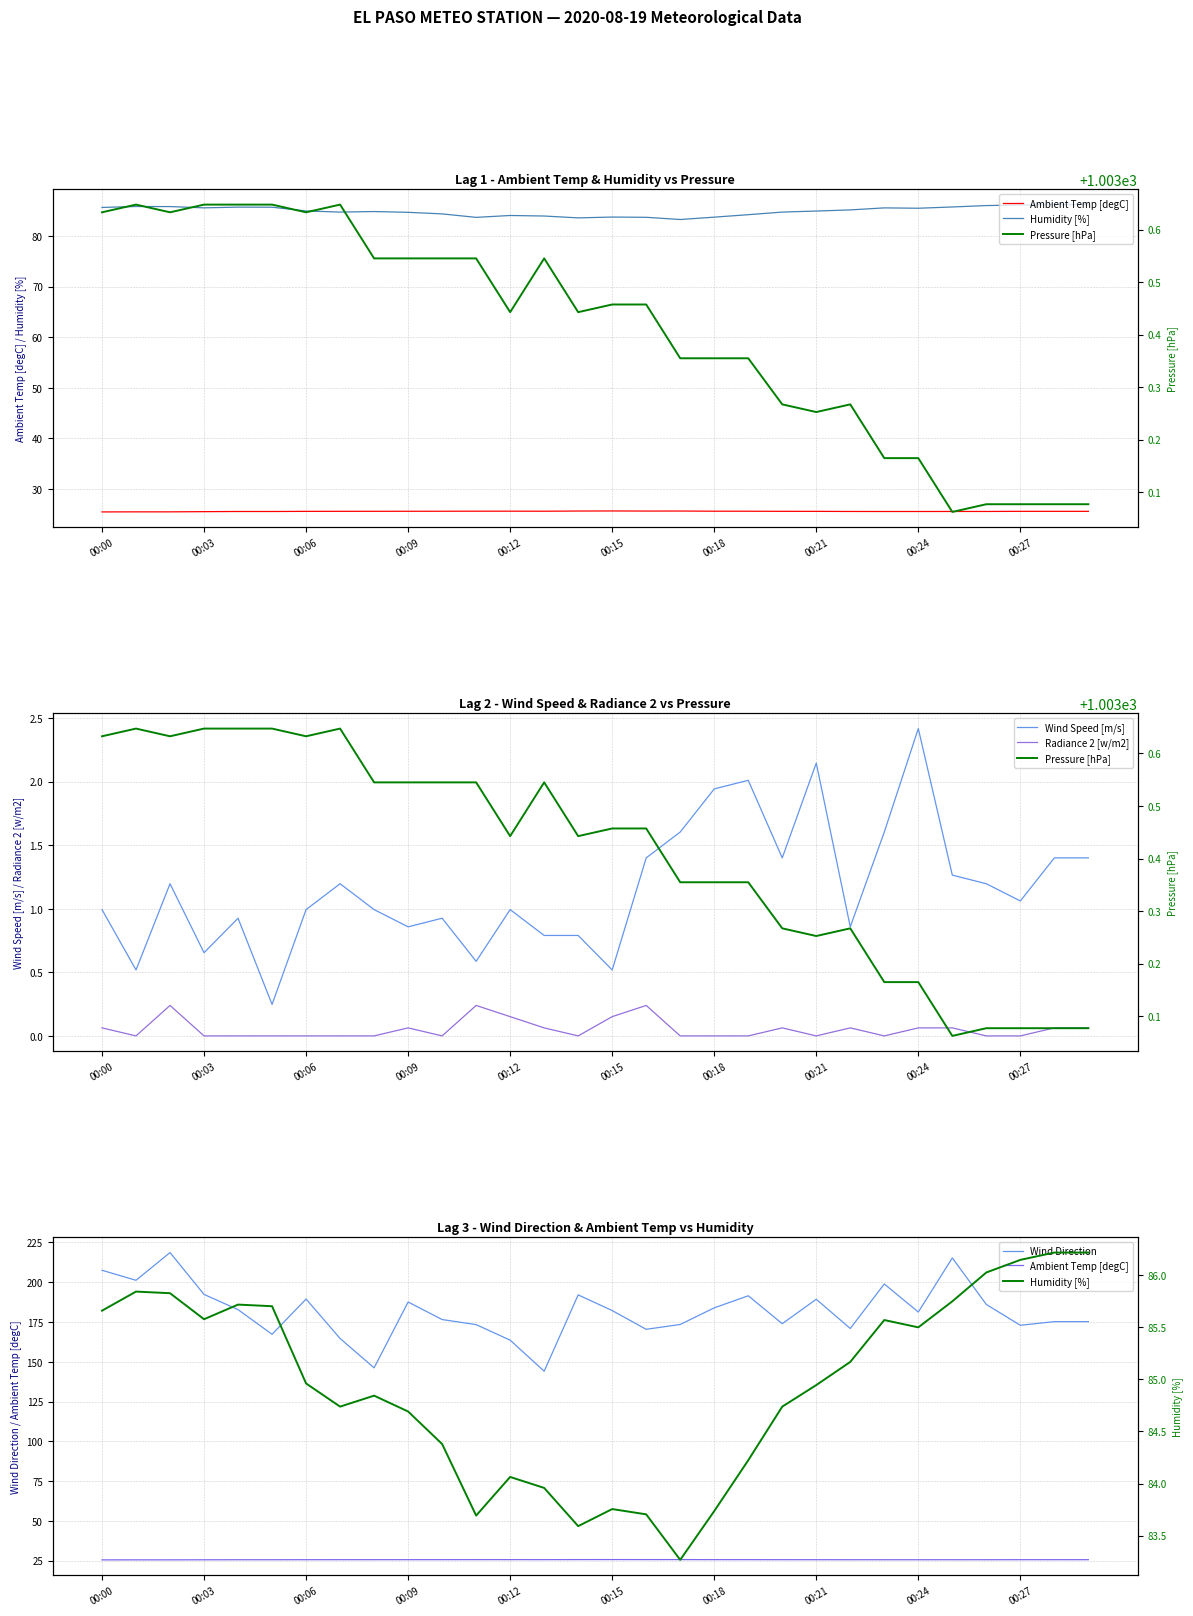

How many lines are shown in the chart?

6